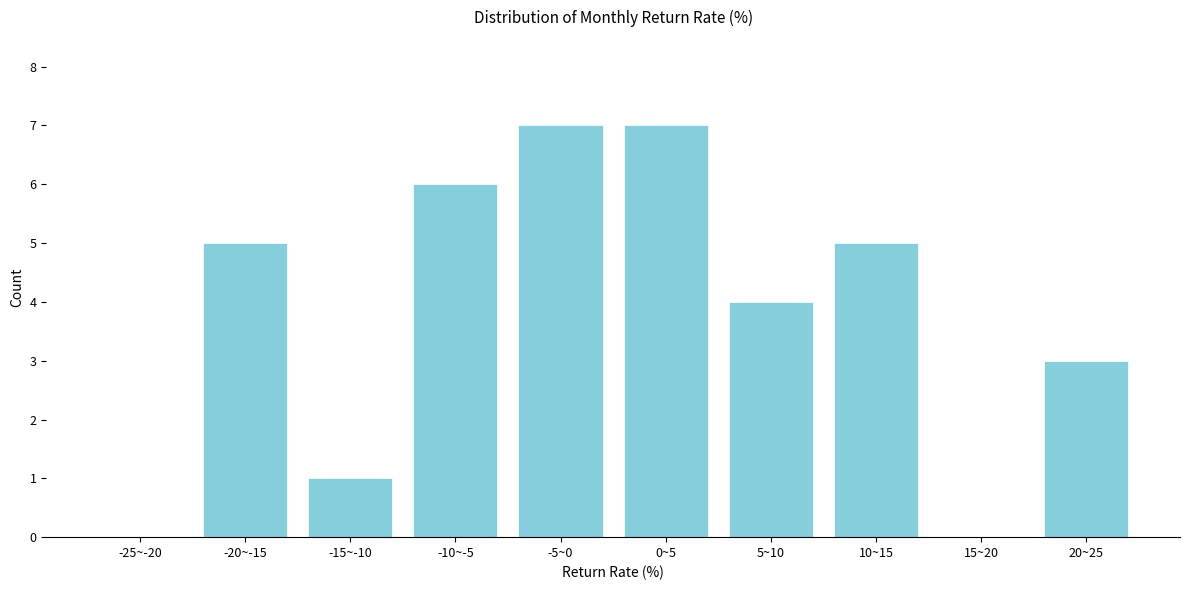

Reading left to right, extract all data points from this chart.

-25~-20=0	-20~-15=5	-15~-10=1	-10~-5=6	-5~0=7	0~5=7	5~10=4	10~15=5	15~20=0	20~25=3